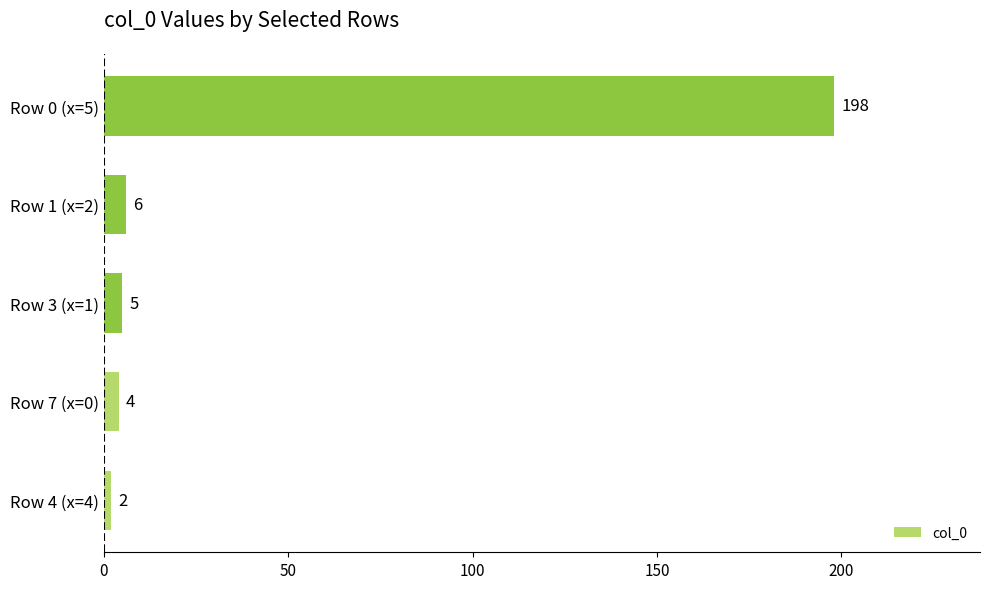

What is the sum of the values at Row 1 (x=2) and Row 3 (x=1)?

11